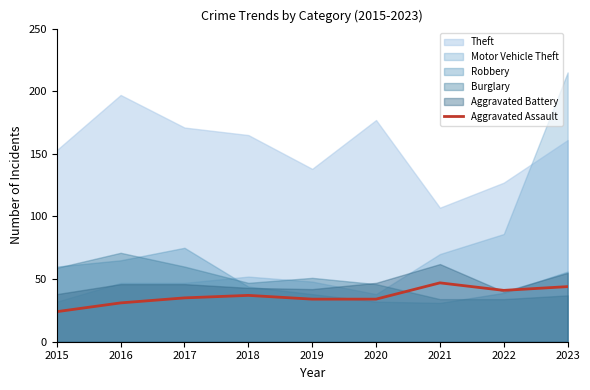

Where does the data first go above 35?

2018